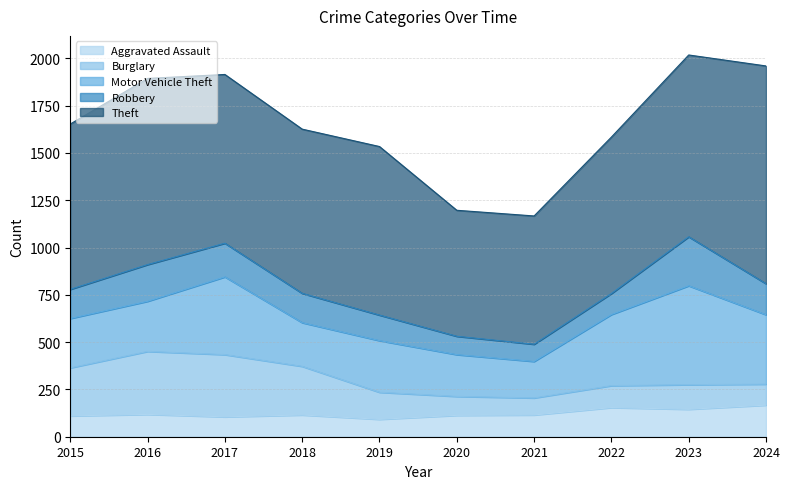

What is the difference between the highest and lowest values at 2016?

866